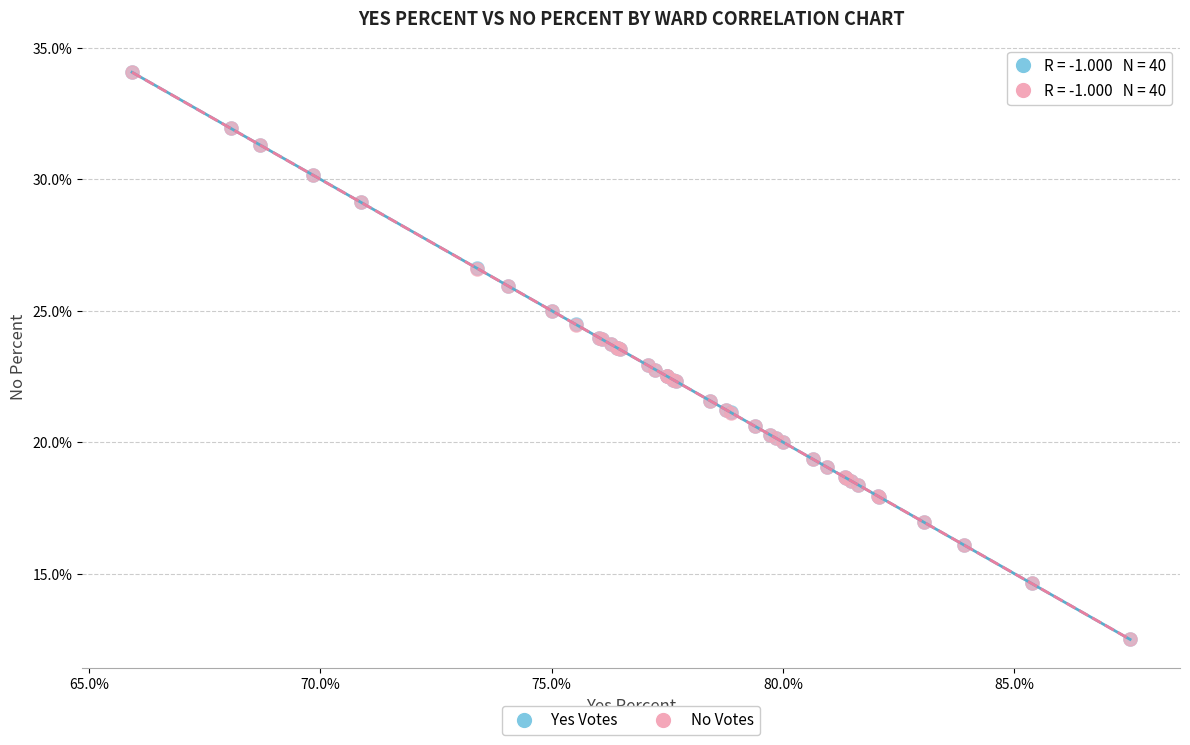

Which series has the largest Y range (max minus min)?

Yes Votes